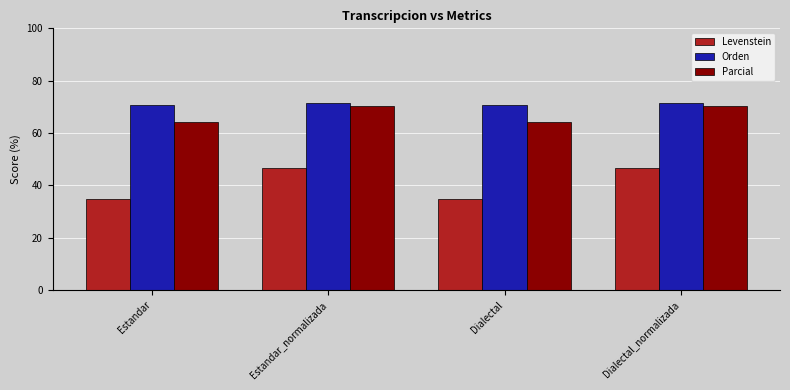

Reading left to right, extract all data points from this chart.

Levenstein: Estandar=34.8	Estandar_normalizada=46.6	Dialectal=34.8	Dialectal_normalizada=46.6
Orden: Estandar=70.7	Estandar_normalizada=71.4	Dialectal=70.7	Dialectal_normalizada=71.4
Parcial: Estandar=64.1	Estandar_normalizada=70.3	Dialectal=64.1	Dialectal_normalizada=70.3